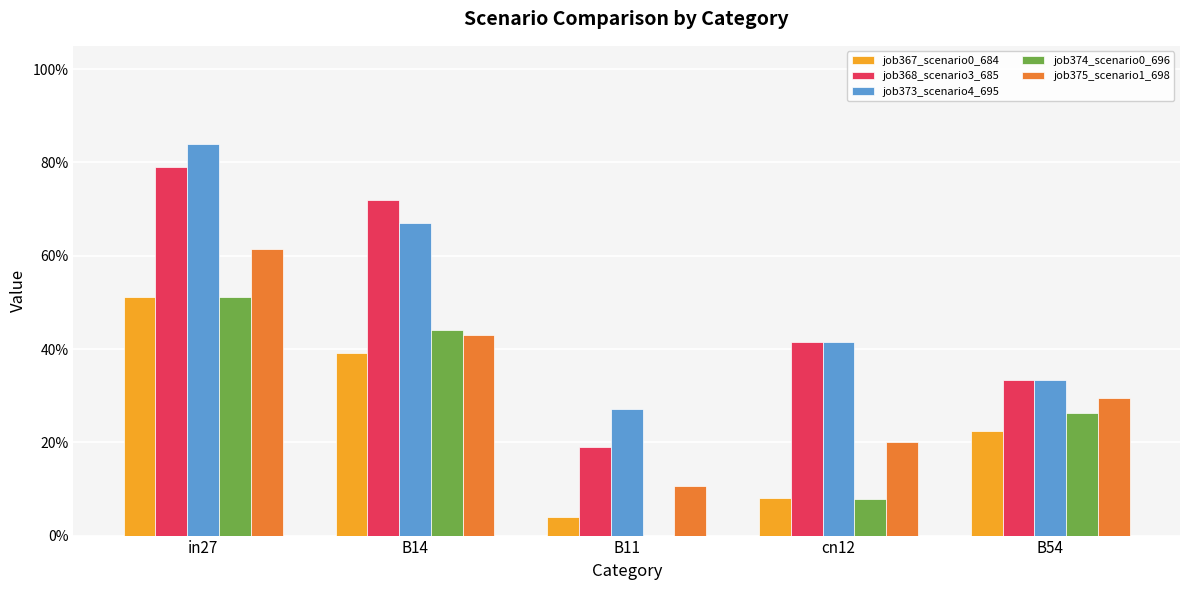

What is the highest value of the job368_scenario3_685 series?

0.8